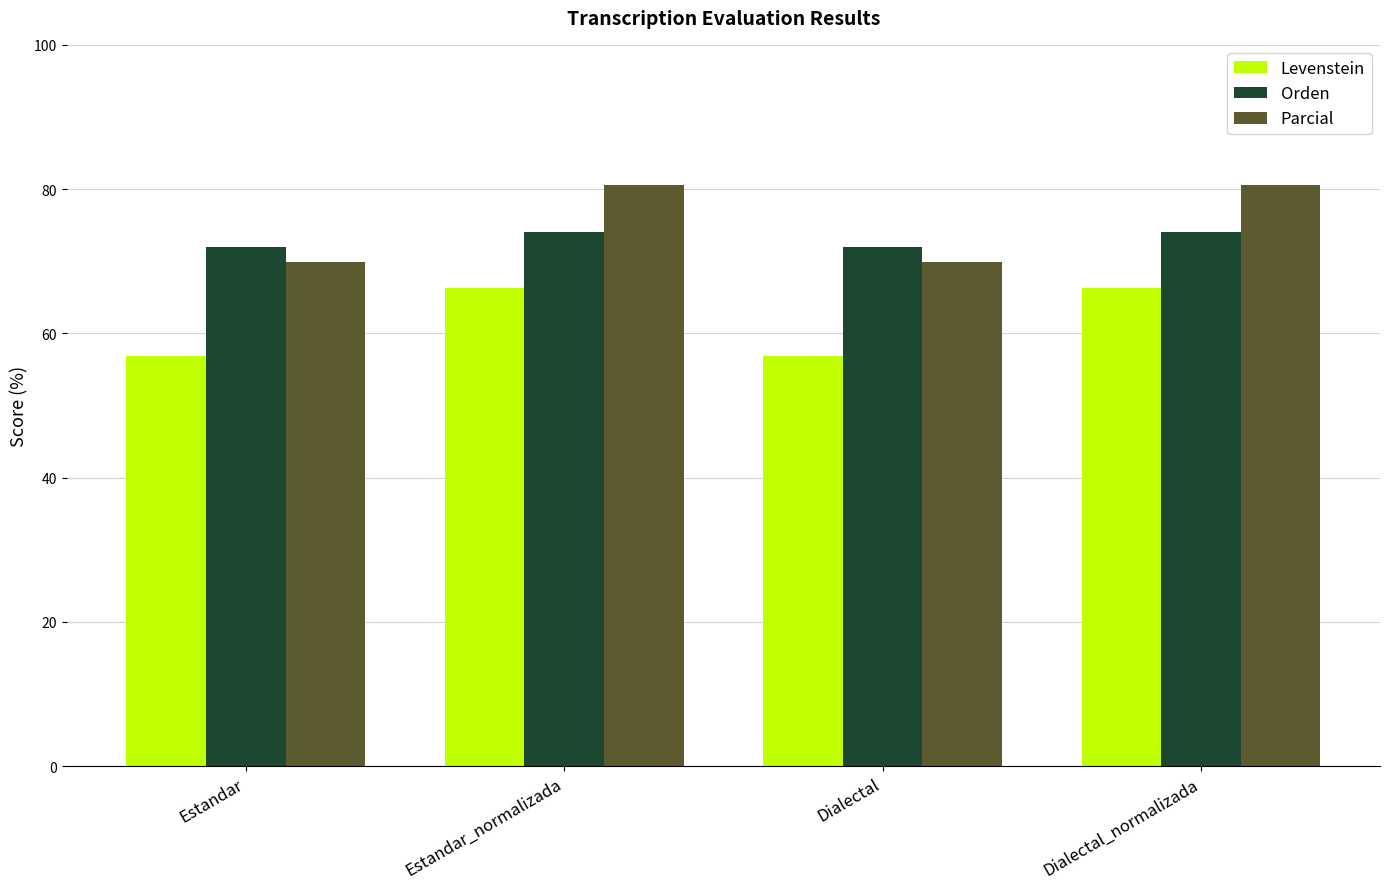

What is the difference between the highest and lowest values at Estandar_normalizada?

14.2